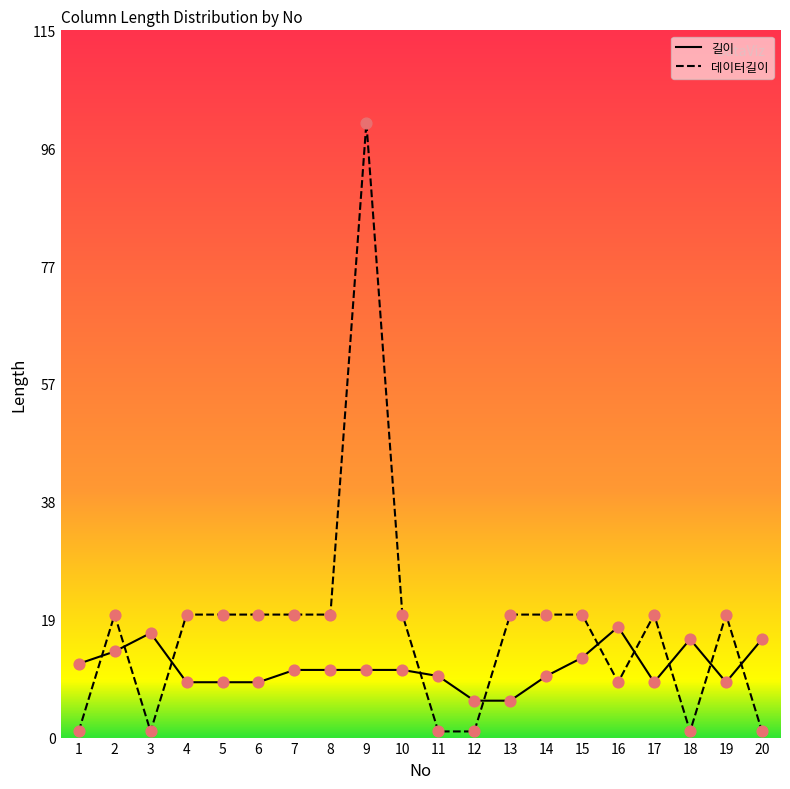

Which series has the largest Y range (max minus min)?

데이터길이